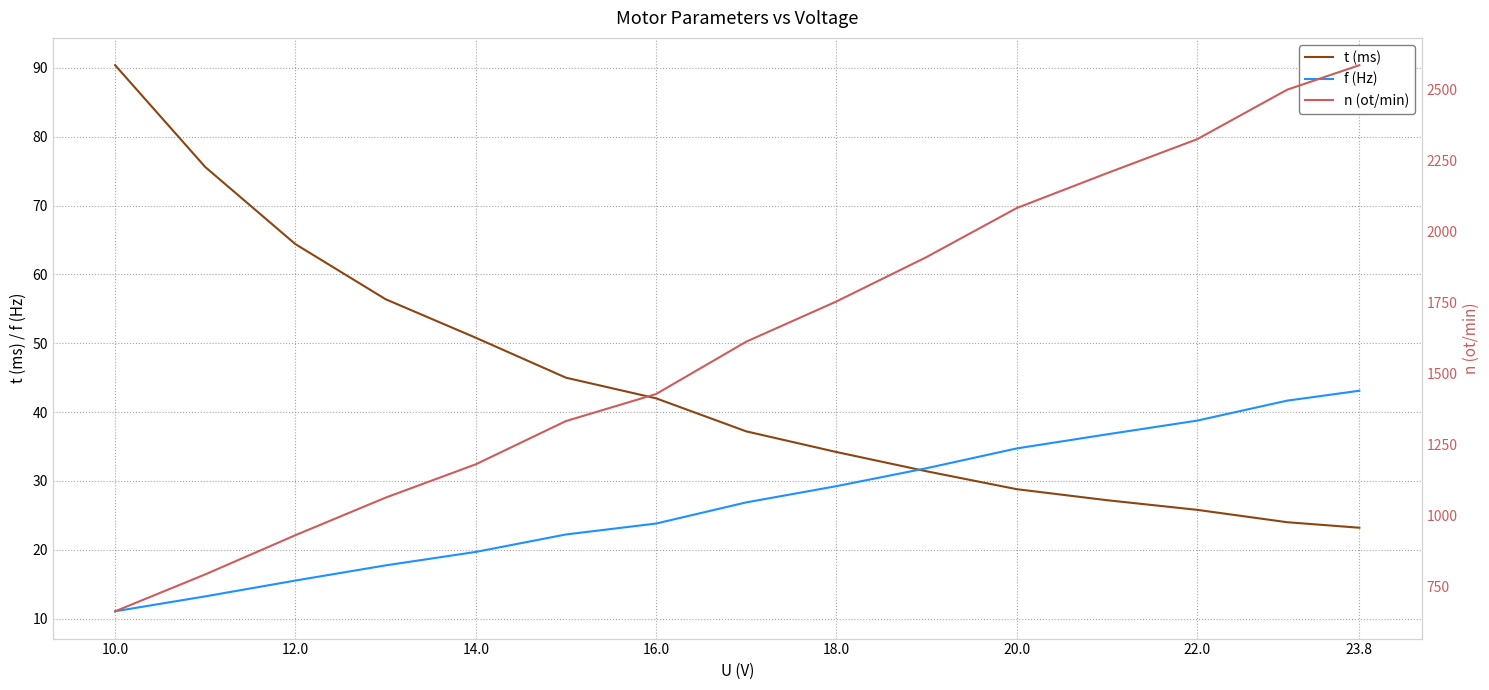

At 22.0, list the series in order from smallest to largest.

t (ms), f (Hz), n (ot/min)